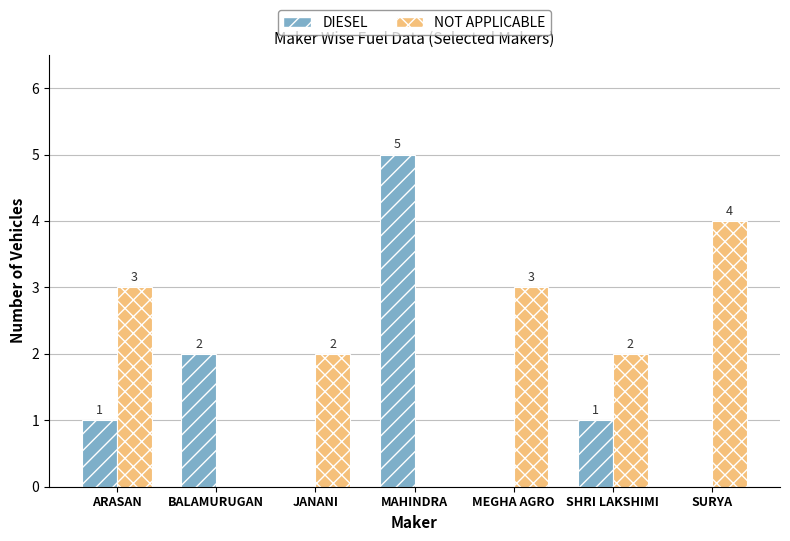

At which category does the chart reach its peak across all series?

MAHINDRA